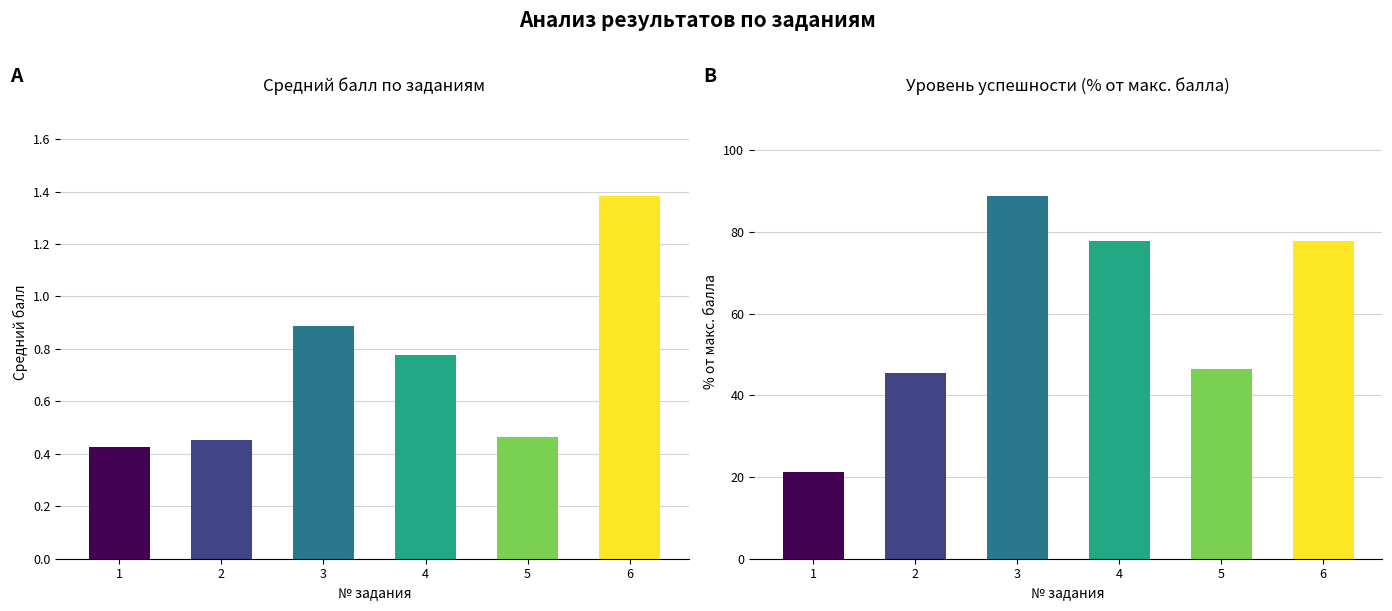

How many Средний балл values are between 0 and 1?

5